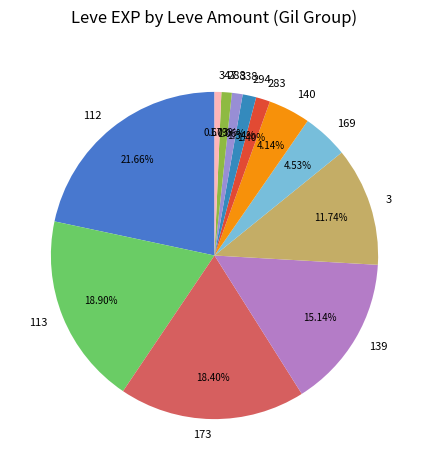

Is there any slice that represents more than half of the pie?

No